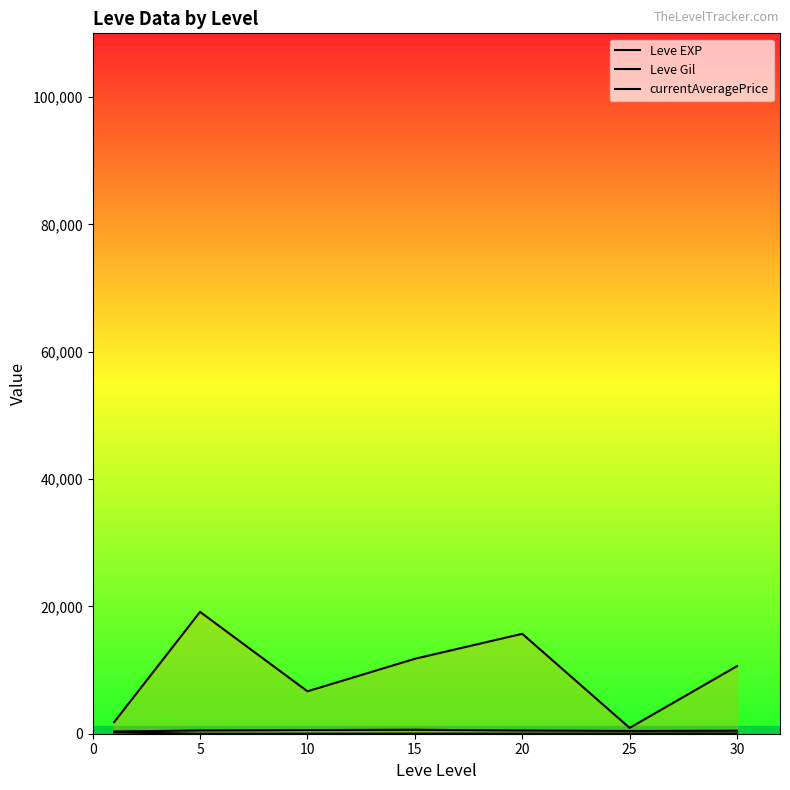

How many values in the Leve EXP series are below 15?

2